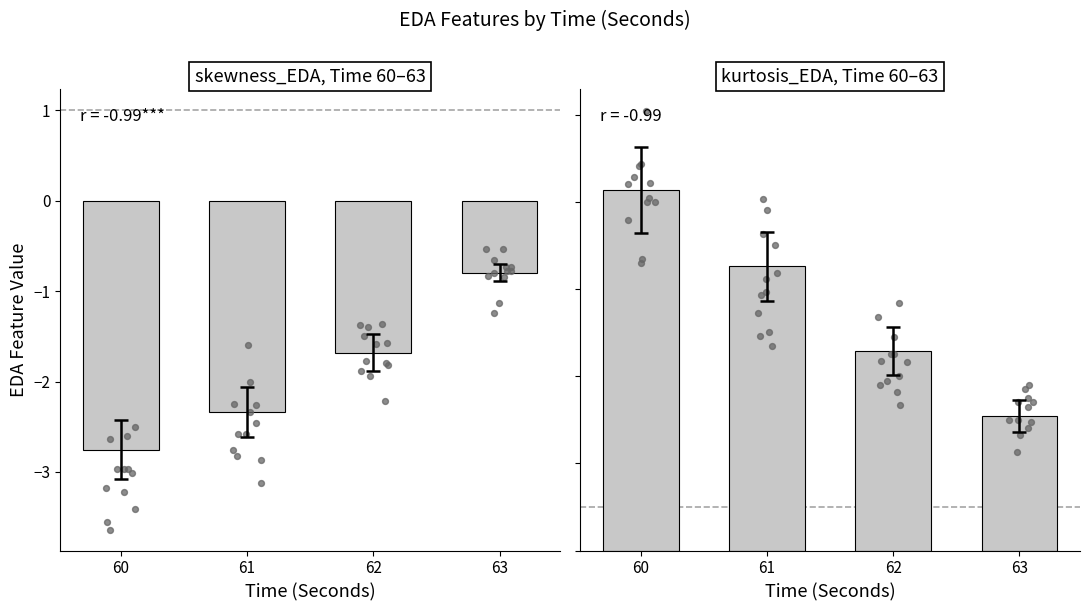

Which series reaches the maximum Y coordinate?

kurtosis_EDA